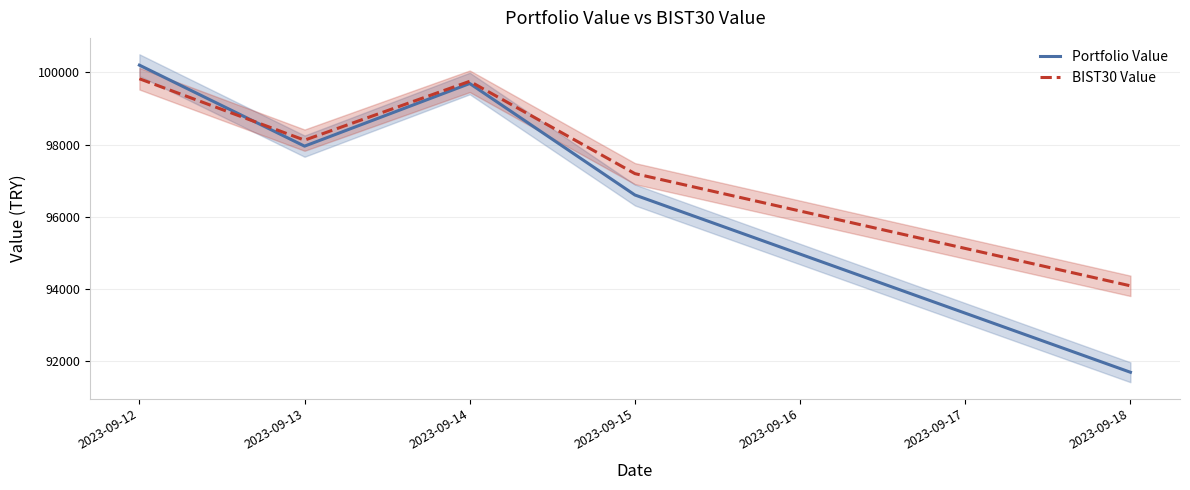

Which category has the highest value in the BIST30 Value series?

2023-09-12